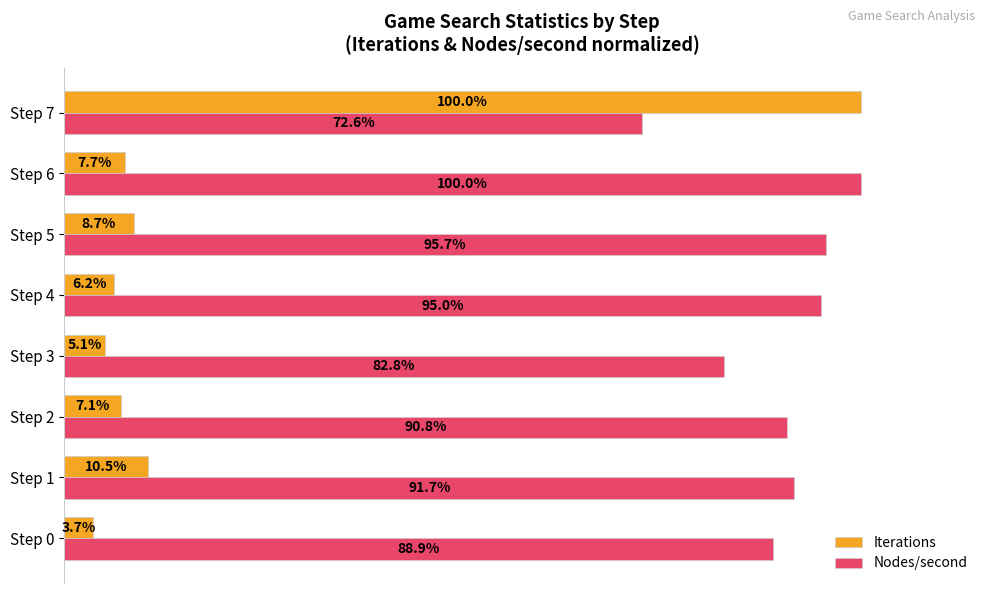

Which series changed the most between Step 0 and Step 7?

Iterations